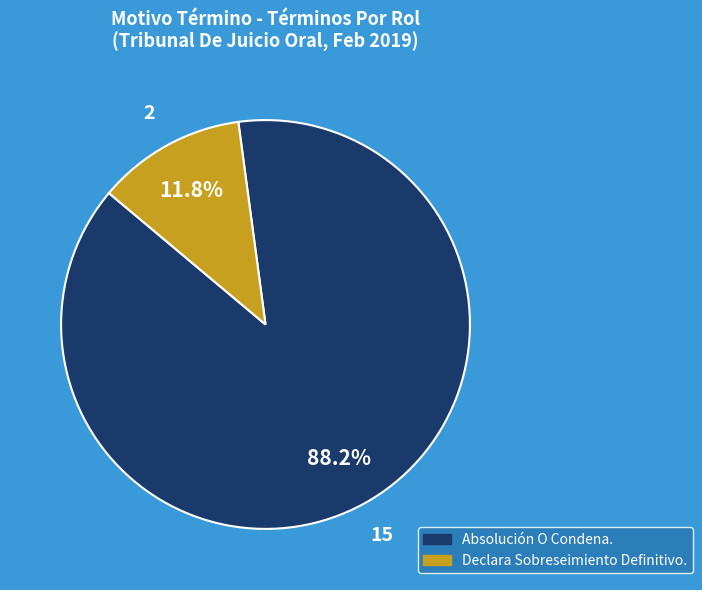

To the nearest percent, what portion does Absolución O Condena. represent?

88%